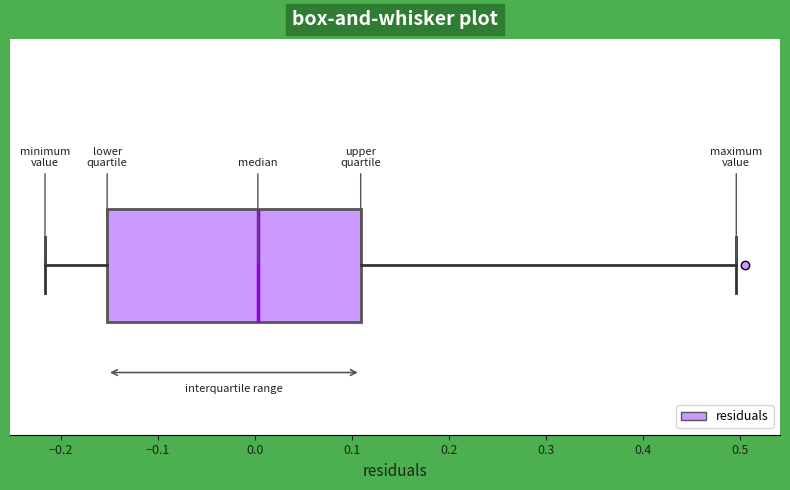

Transcribe this box plot: give where the median line is, the range the box spans, and where the two whiskers end, as read against the x-axis. The values are not printed on the chart, so give them approximately, as read against the axis.

median 0.00, box -0.15 to 0.11, whiskers -0.22 to 0.50